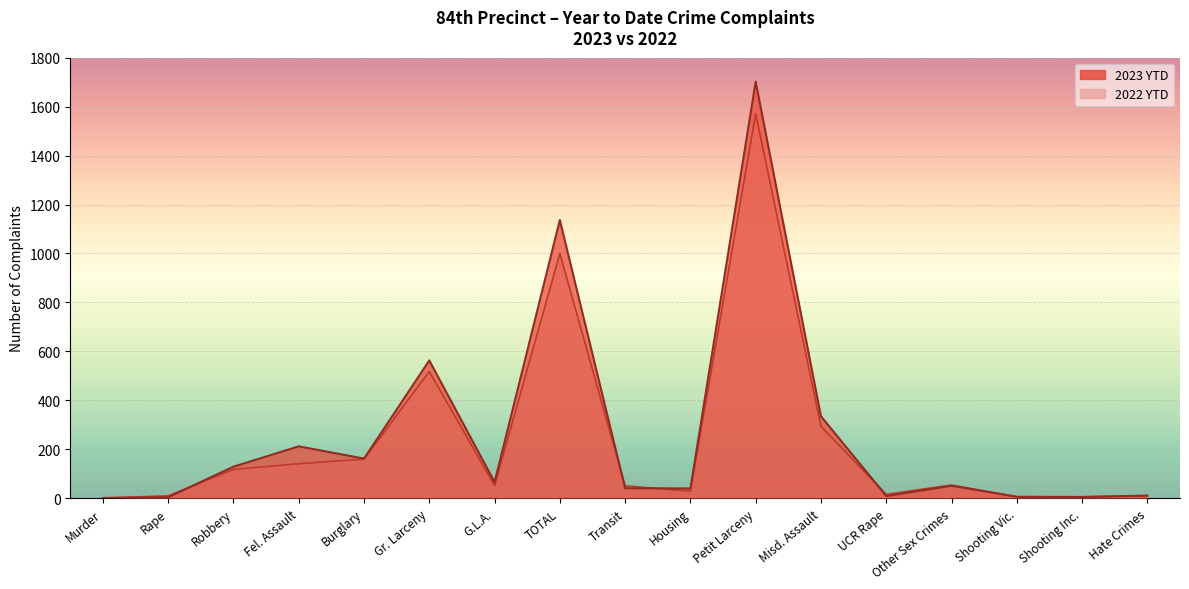

Is it true that the value at Other Sex Crimes is 51?

True